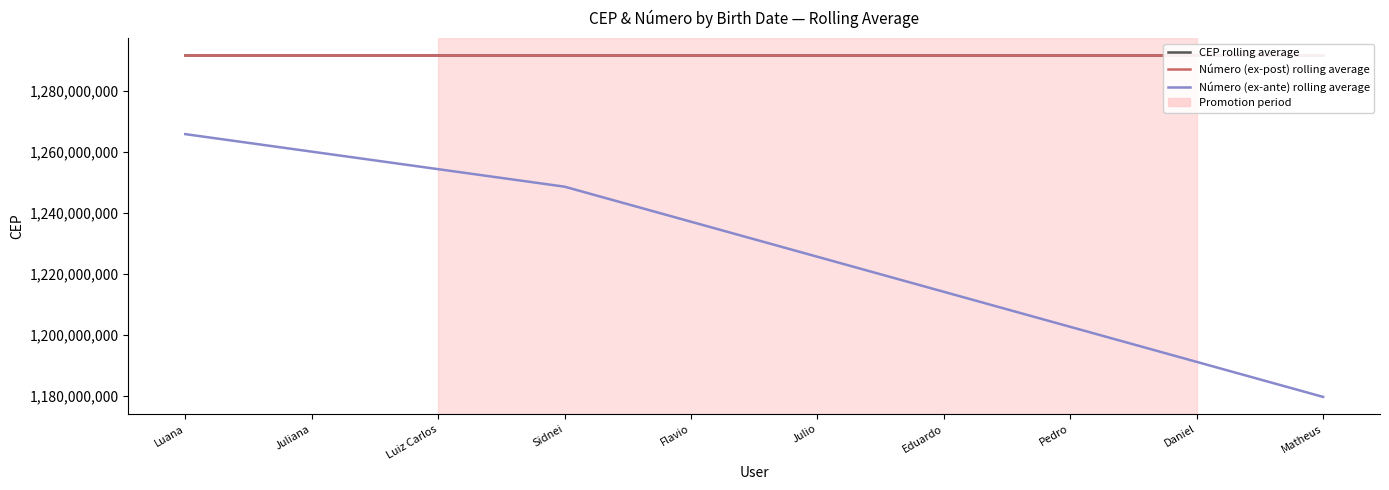

How many distinct data groups are displayed?

3